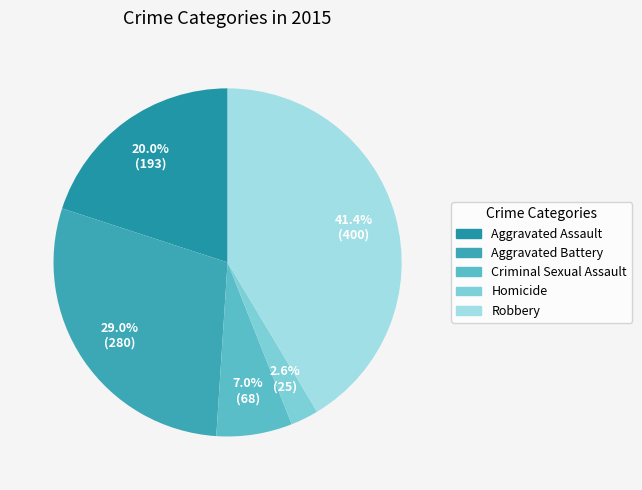

Does Criminal Sexual Assault account for over 50% of the chart?

No